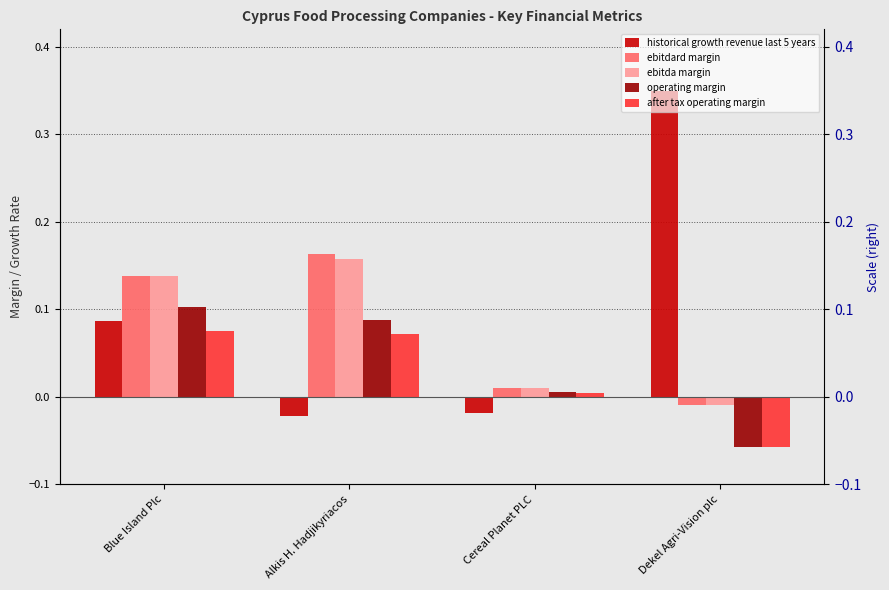

Reading right to left, list all the values displayed in this chart.

historical growth revenue last 5 years: Dekel Agri-Vision plc=0.3	Cereal Planet PLC=-0.0	Alkis H. Hadjikyriacos=-0.0	Blue Island Plc=0.1
ebitdard margin: Dekel Agri-Vision plc=-0.0	Cereal Planet PLC=0.0	Alkis H. Hadjikyriacos=0.2	Blue Island Plc=0.1
ebitda margin: Dekel Agri-Vision plc=-0.0	Cereal Planet PLC=0.0	Alkis H. Hadjikyriacos=0.2	Blue Island Plc=0.1
operating margin: Dekel Agri-Vision plc=-0.1	Cereal Planet PLC=0.0	Alkis H. Hadjikyriacos=0.1	Blue Island Plc=0.1
after tax operating margin: Dekel Agri-Vision plc=-0.1	Cereal Planet PLC=0.0	Alkis H. Hadjikyriacos=0.1	Blue Island Plc=0.1